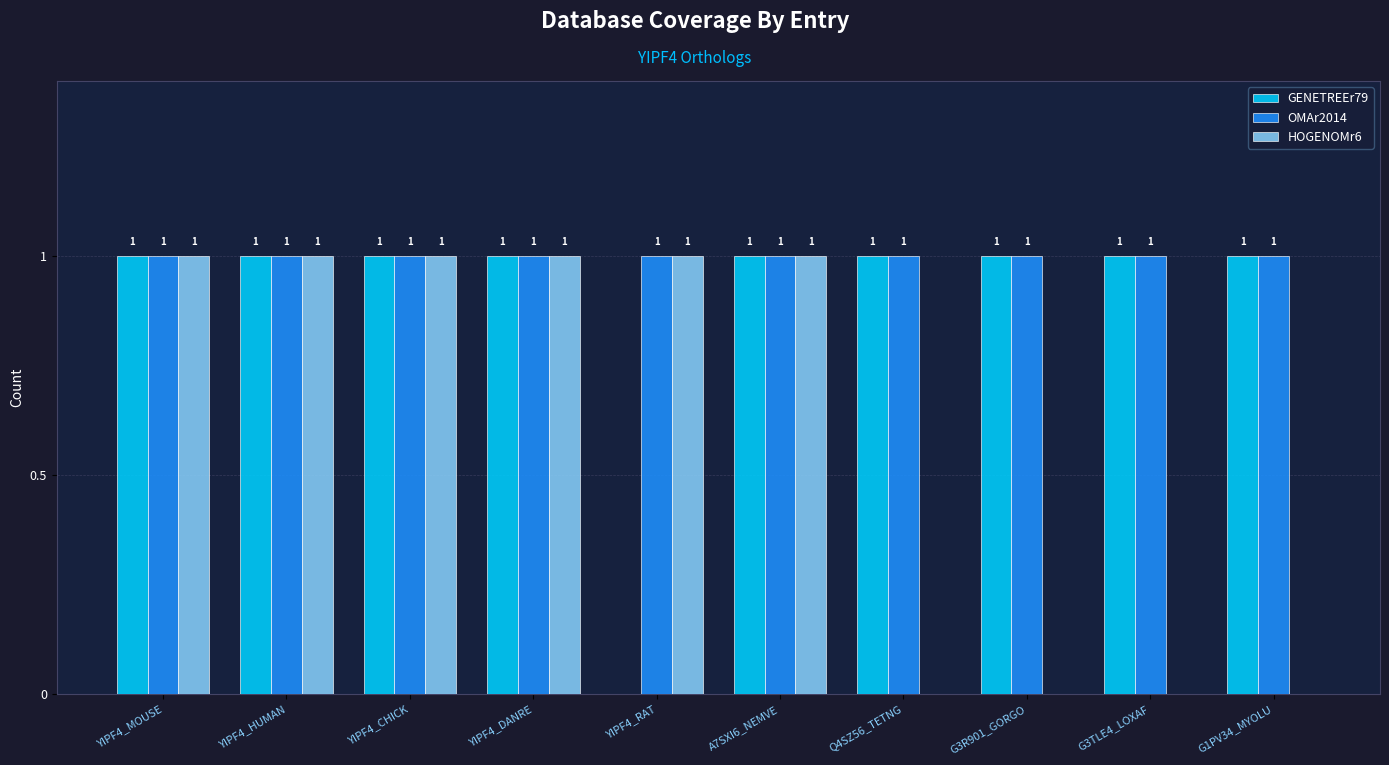

How many data points does each series have?

10